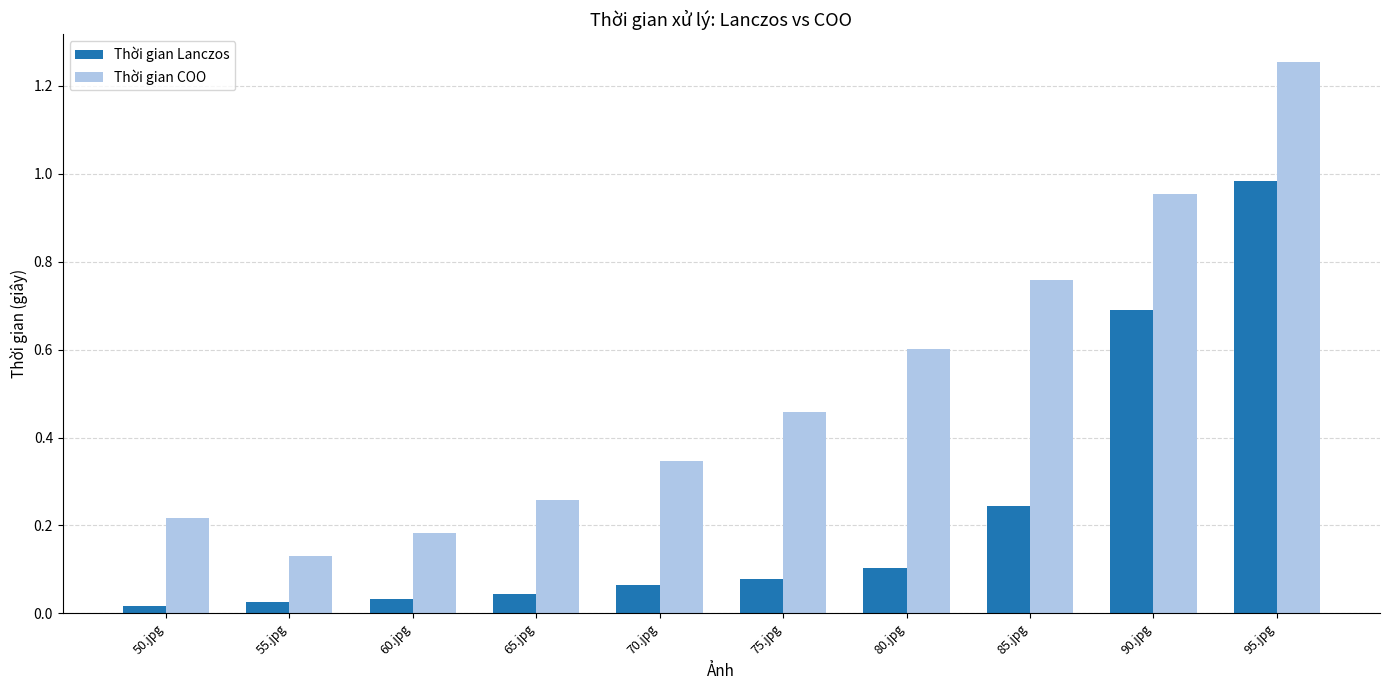

Which series has the widest spread of values?

Thời gian COO